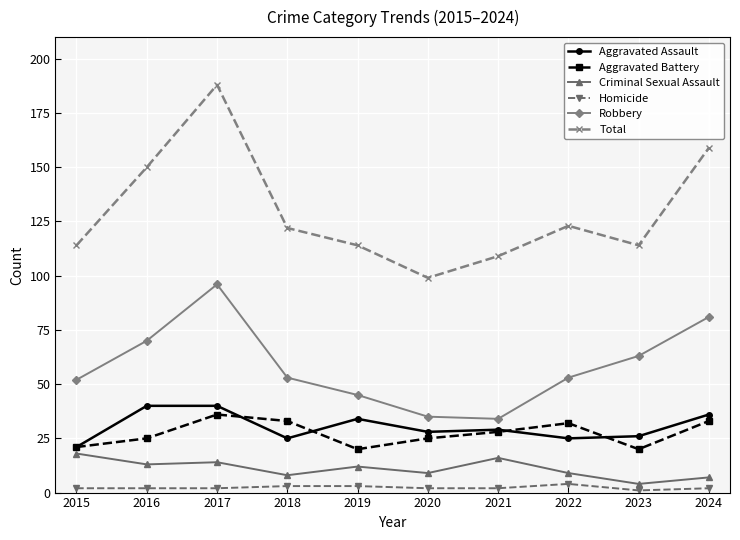

What are all the series names shown in the legend?

Aggravated Assault, Aggravated Battery, Criminal Sexual Assault, Homicide, Robbery, Total